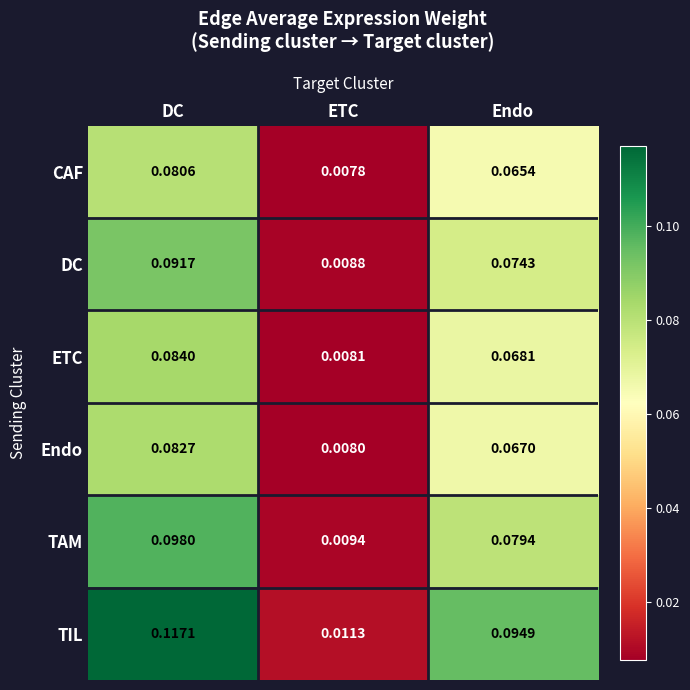

Which series has the widest spread of values?

TIL